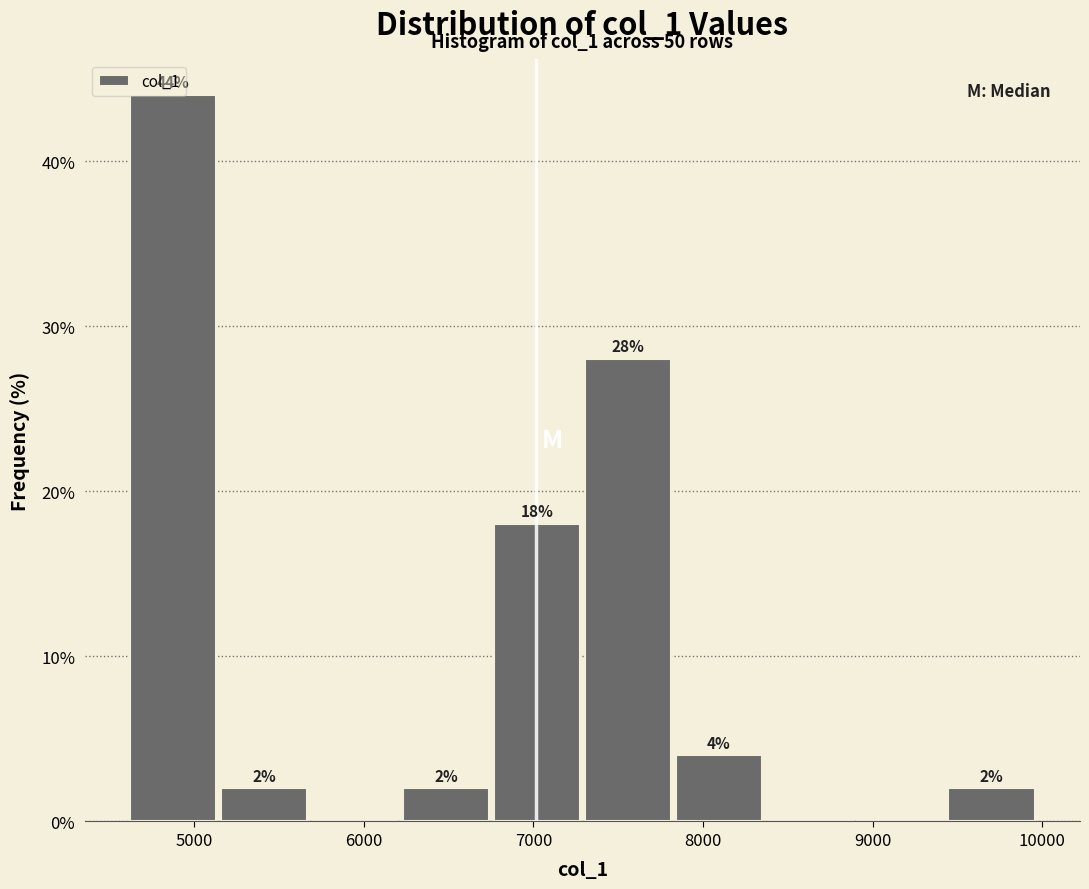

Over which range of the x-axis is the bar tallest?

4600 to 5100